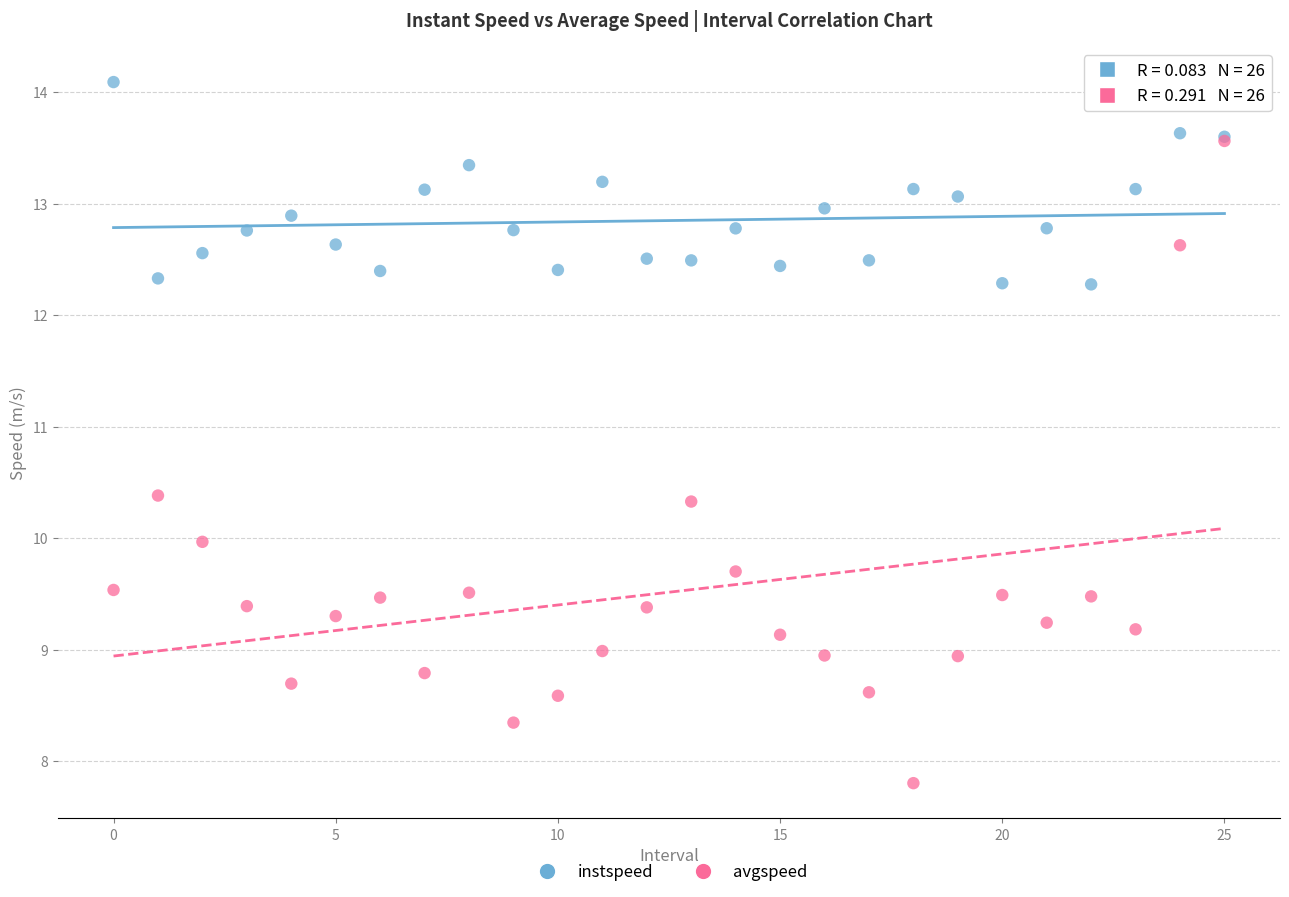

What are all the series names shown in the legend?

instspeed, avgspeed